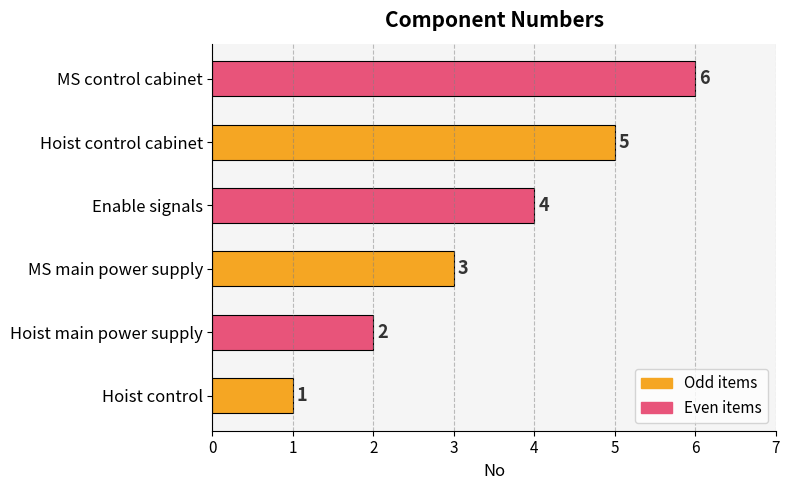

Where is the data nearest to the value 3?

MS main power supply